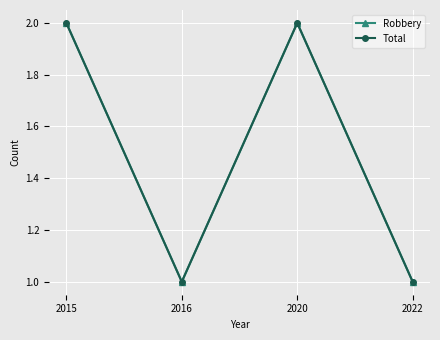

What is the value of the Total point at the 2nd from the left?

1